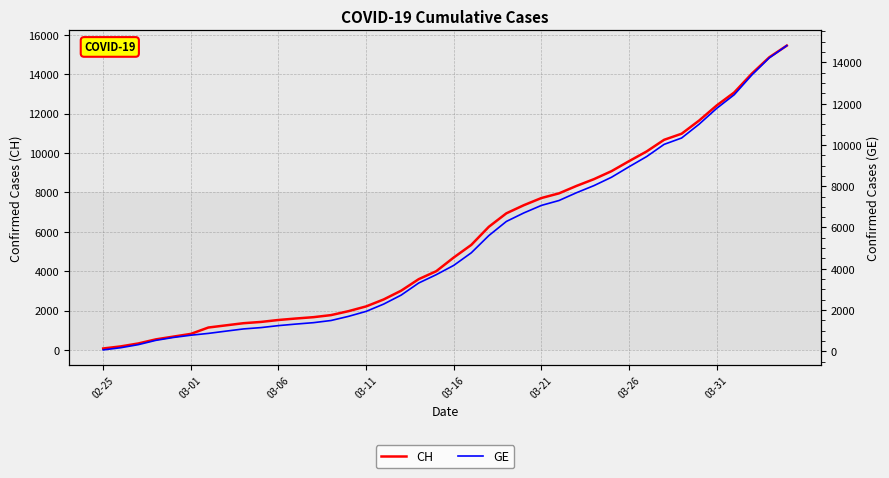

What is the maximum value for CH?

15450